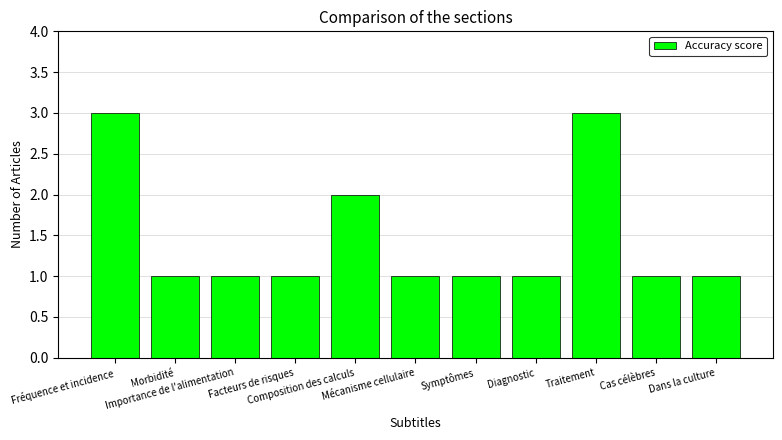

How many bars are there in total?

11